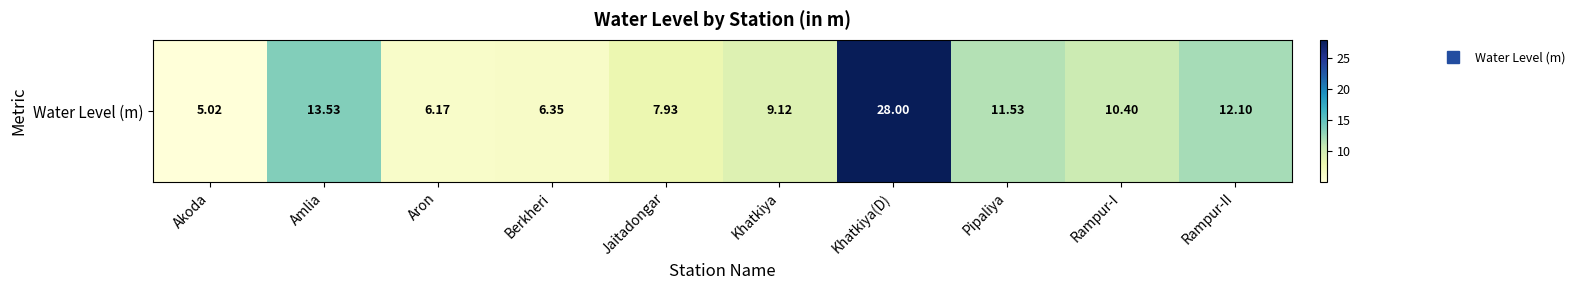

At which label does the data first exceed 10?

Amlia